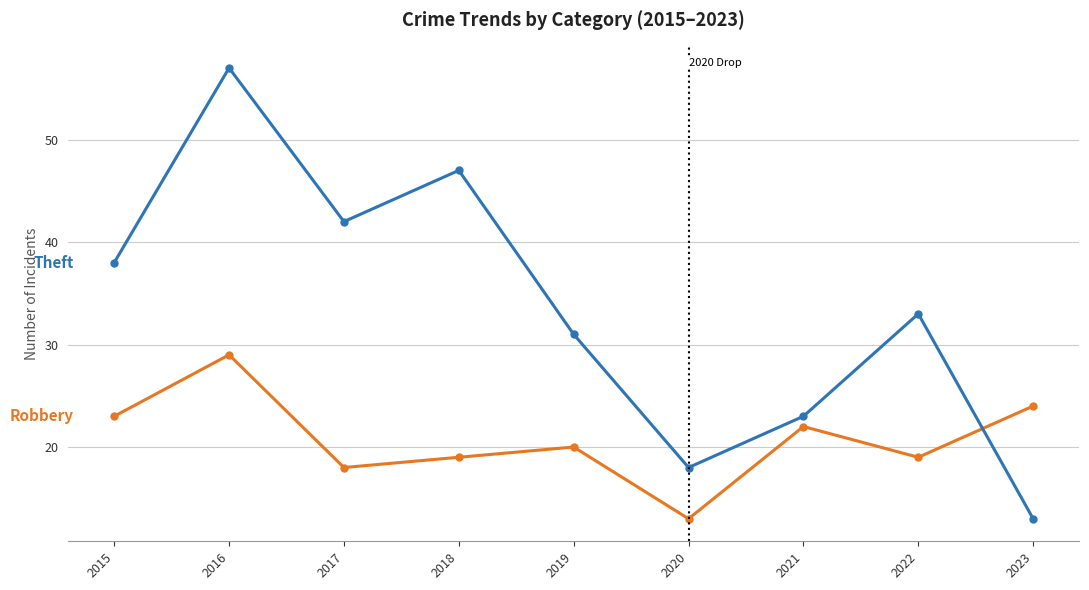

Which category has the highest value across all series?

2016